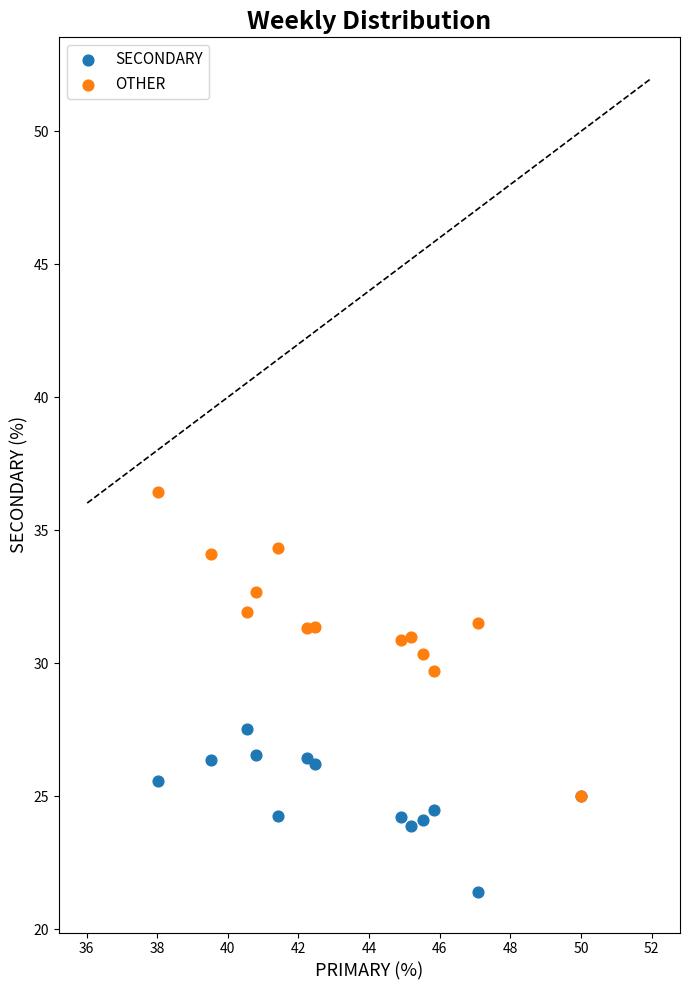

Which series has the widest spread of Y values?

OTHER